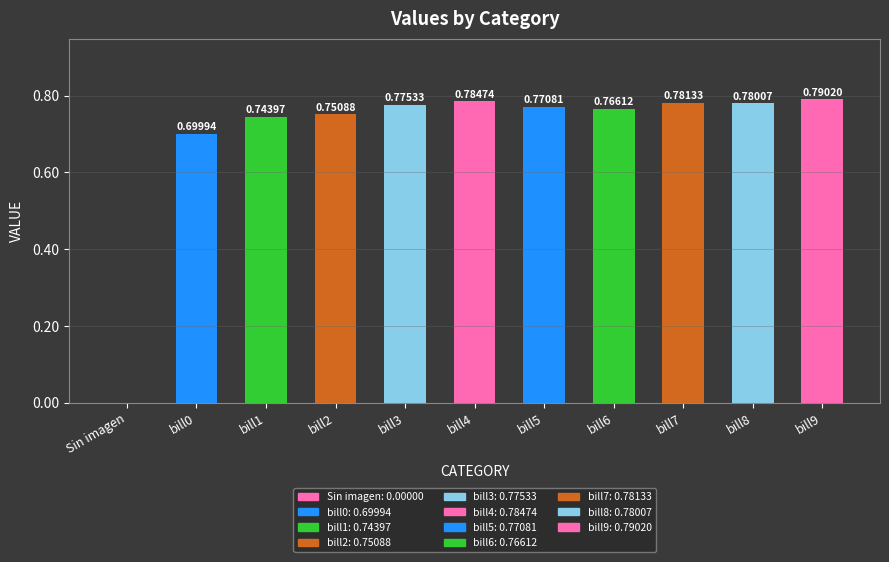

Where is the data nearest to the value 0?

Sin imagen